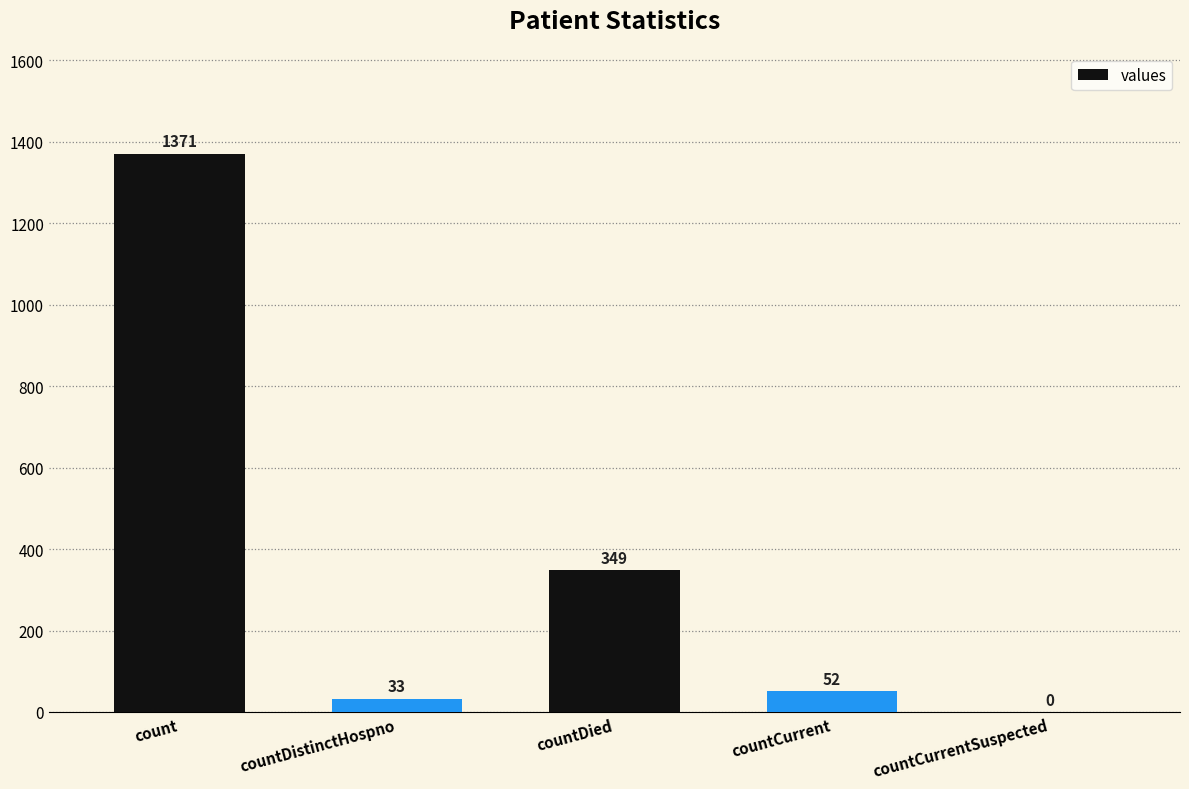

How many distinct data groups are displayed?

1